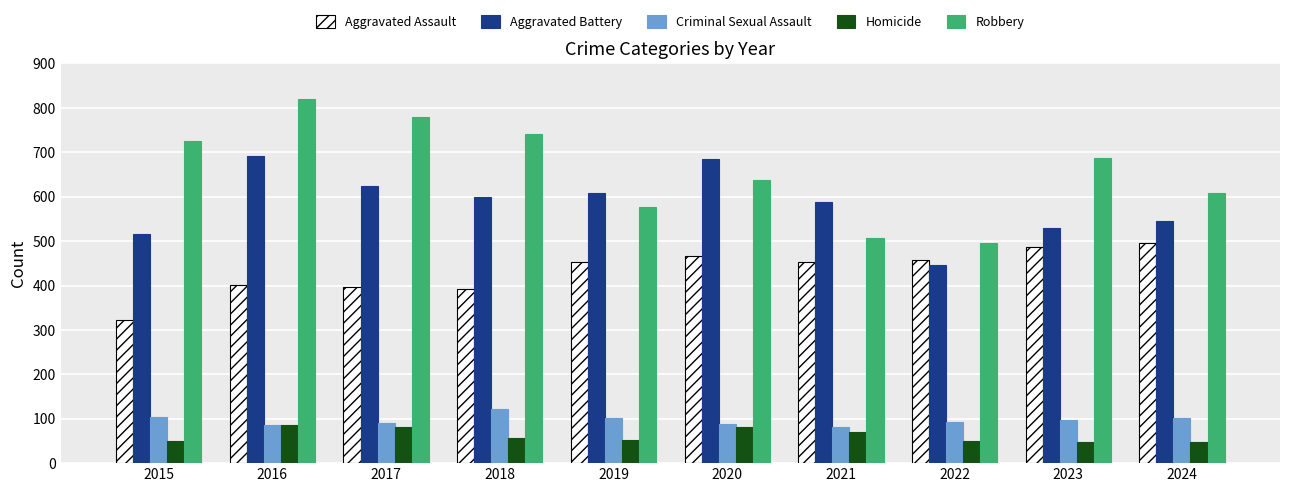

What is the approximate value of Aggravated Assault at 2021?

452